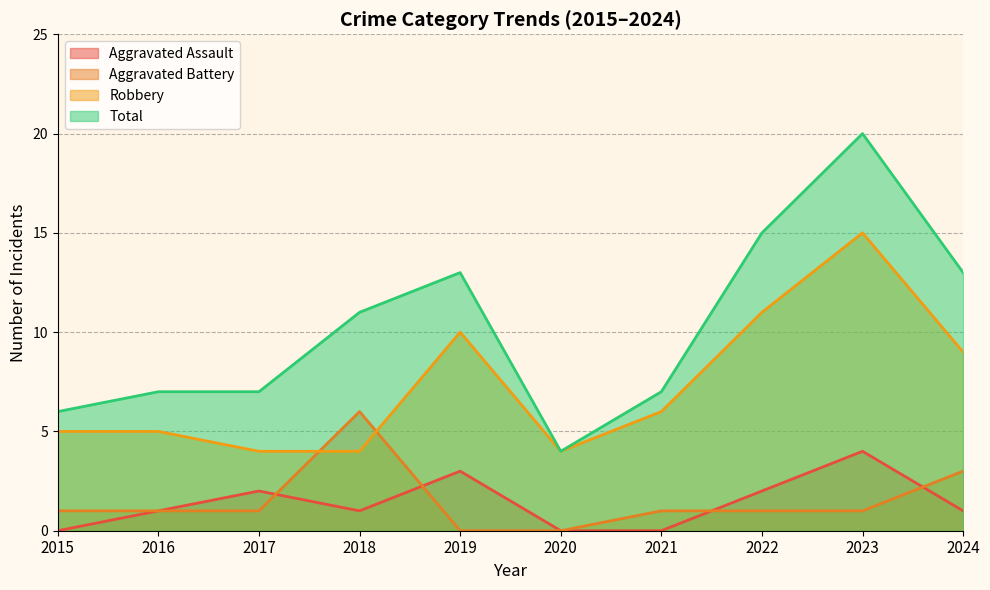

How many interior local peaks does the Aggravated Battery series have?

1